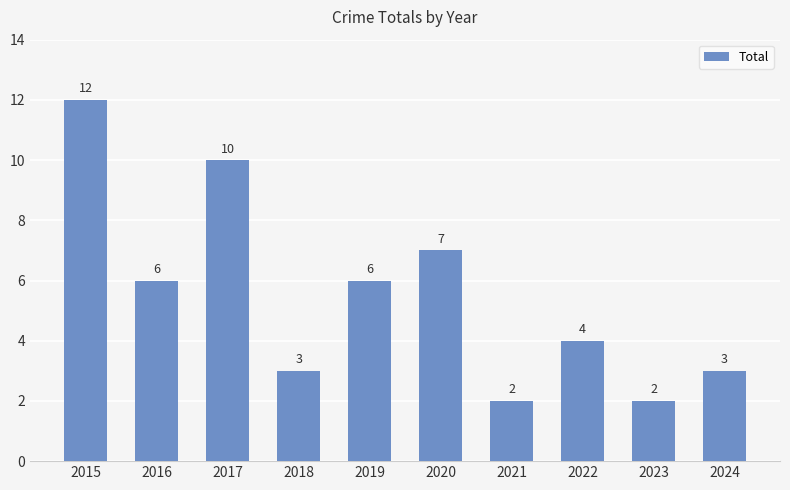

Reading left to right, list all the values displayed in this chart.

12	6	10	3	6	7	2	4	2	3